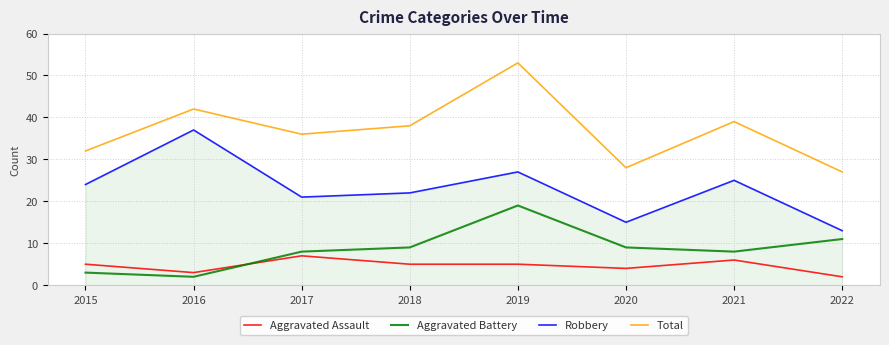

Count the Aggravated Assault values in the range 4 to 6.

5